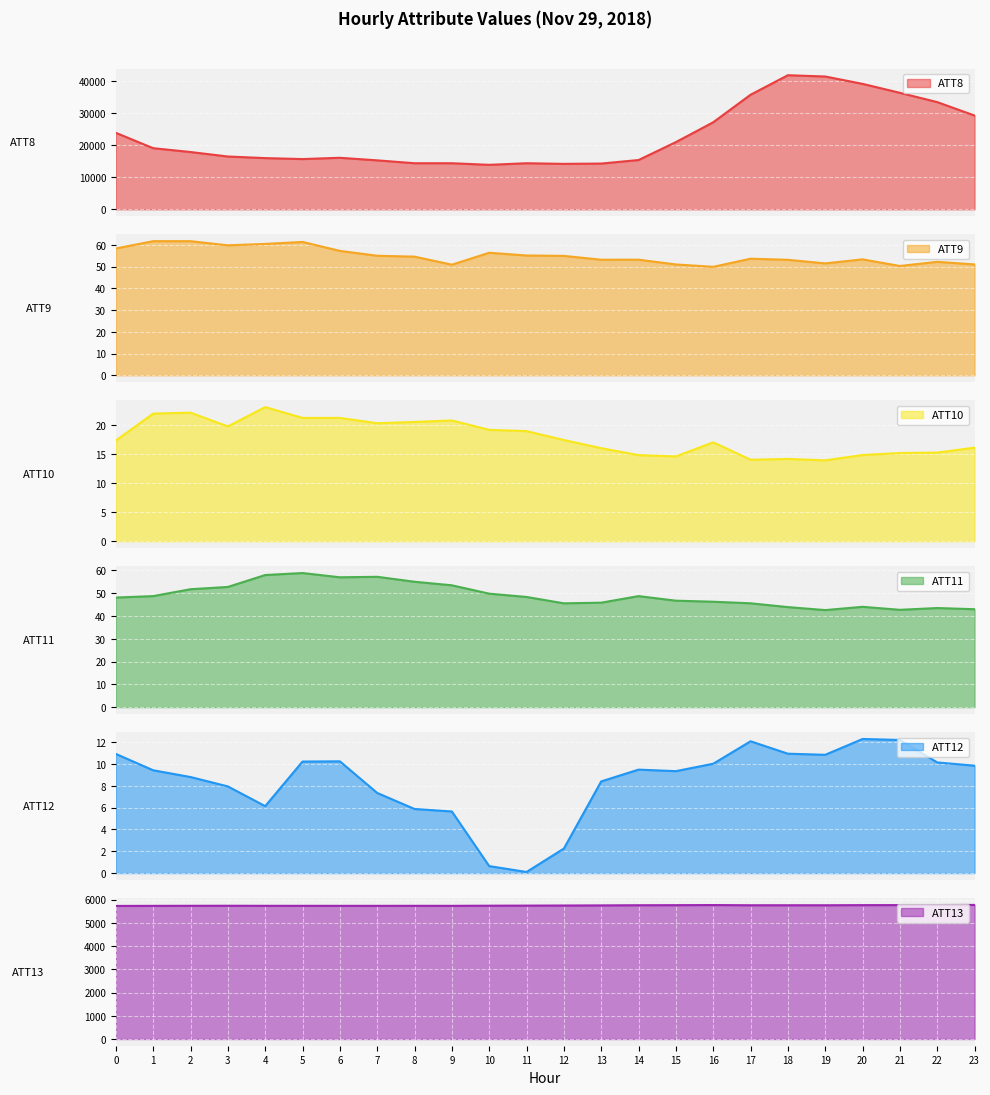

What is the difference between the maximum and minimum values in the ATT9 series?

11.8